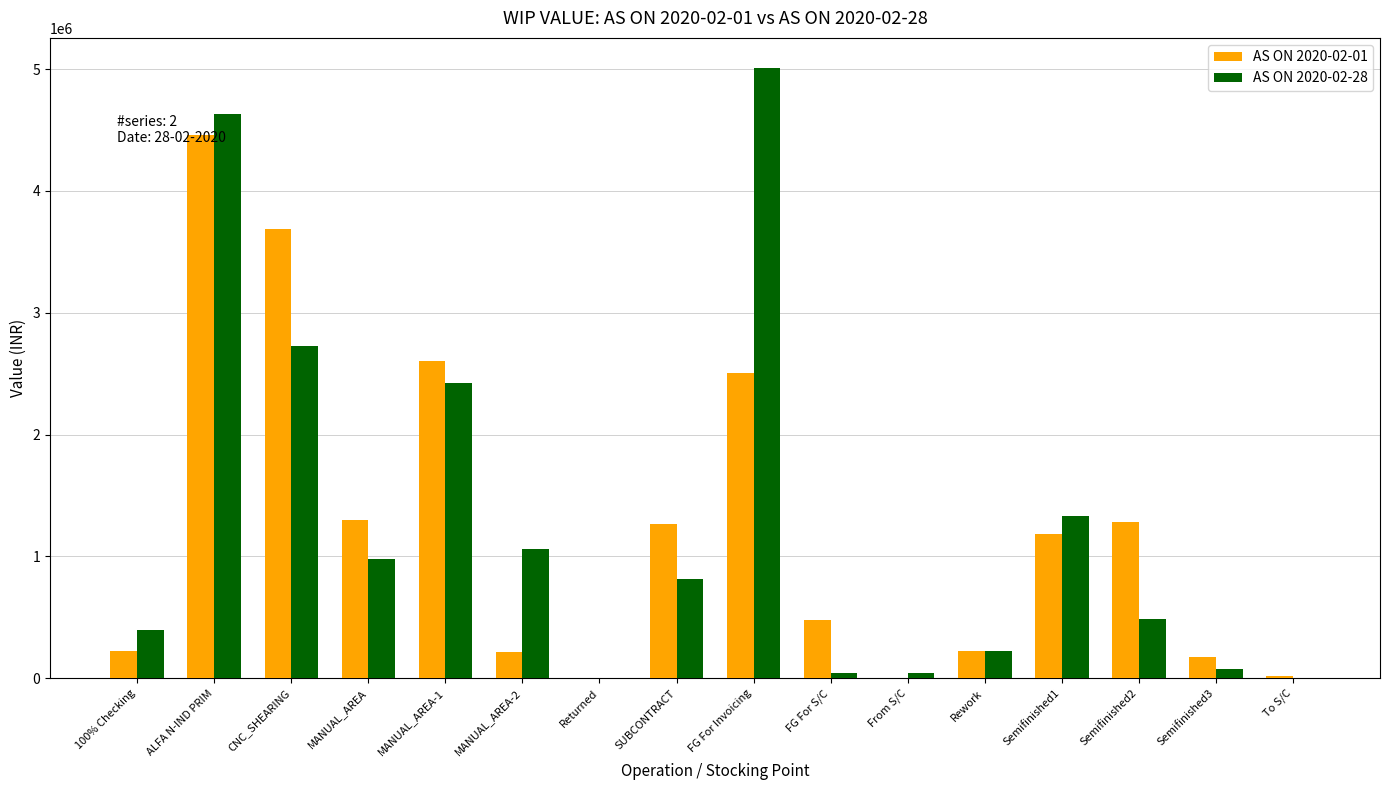

Count the number of categories in the chart.

16